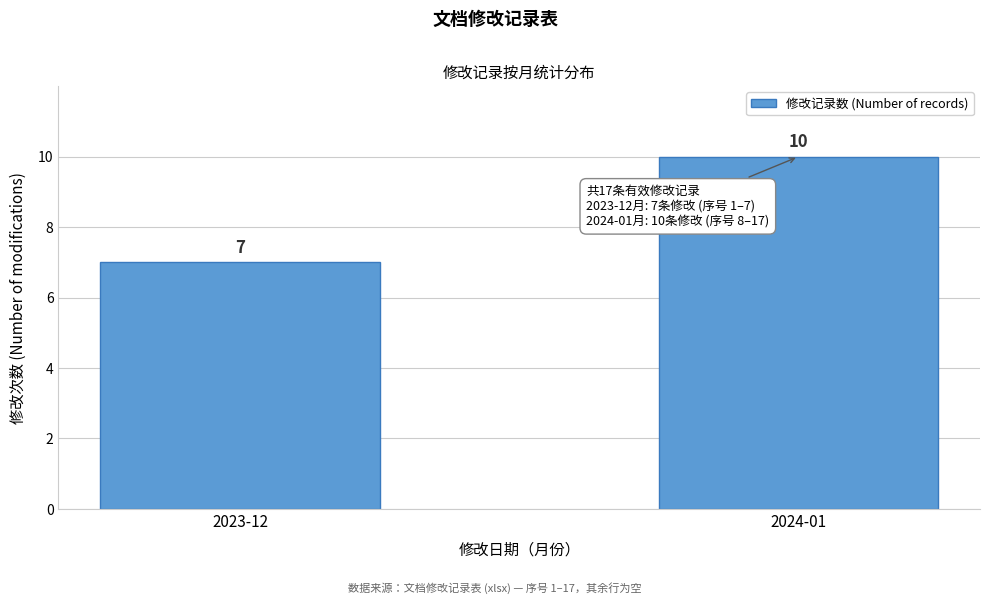

Reading right to left, transcribe all the data shown in this chart.

2024-01=10	2023-12=7